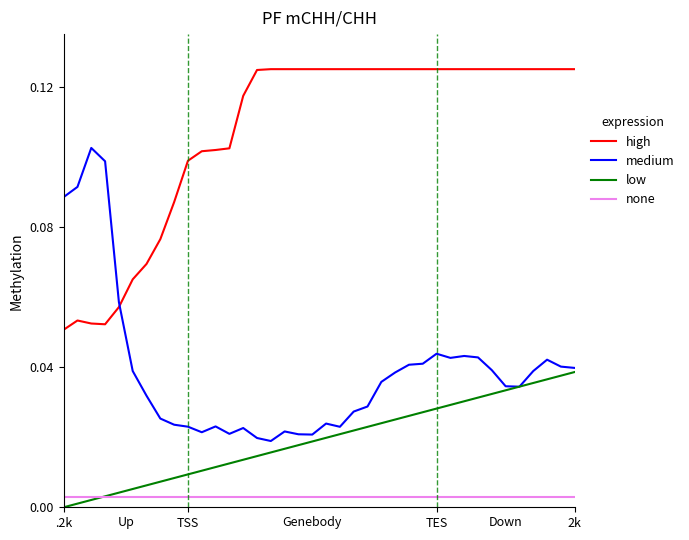

Which series has the largest range (max minus min)?

medium